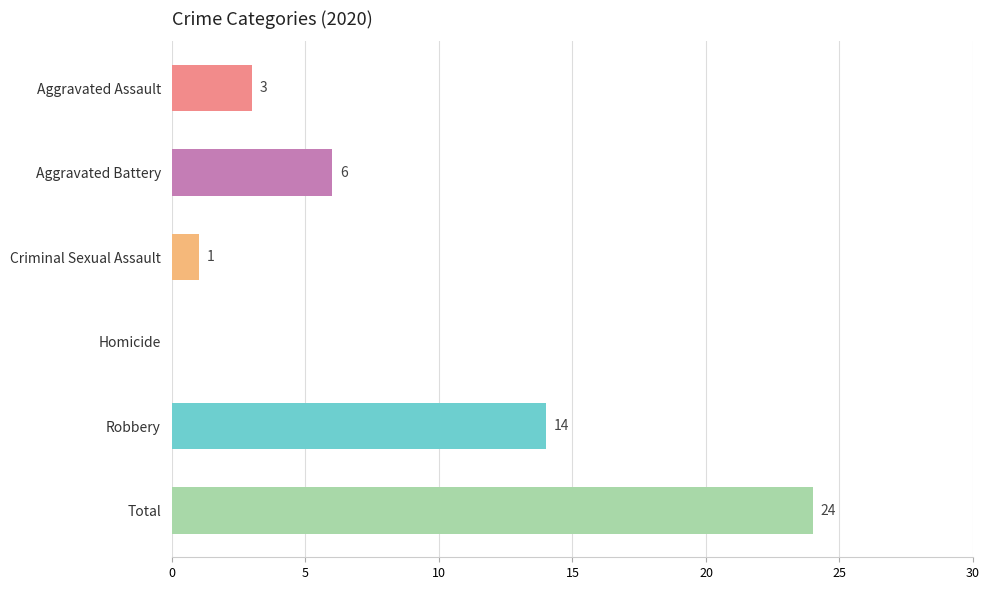

The value at Aggravated Battery is 6. True or false?

True